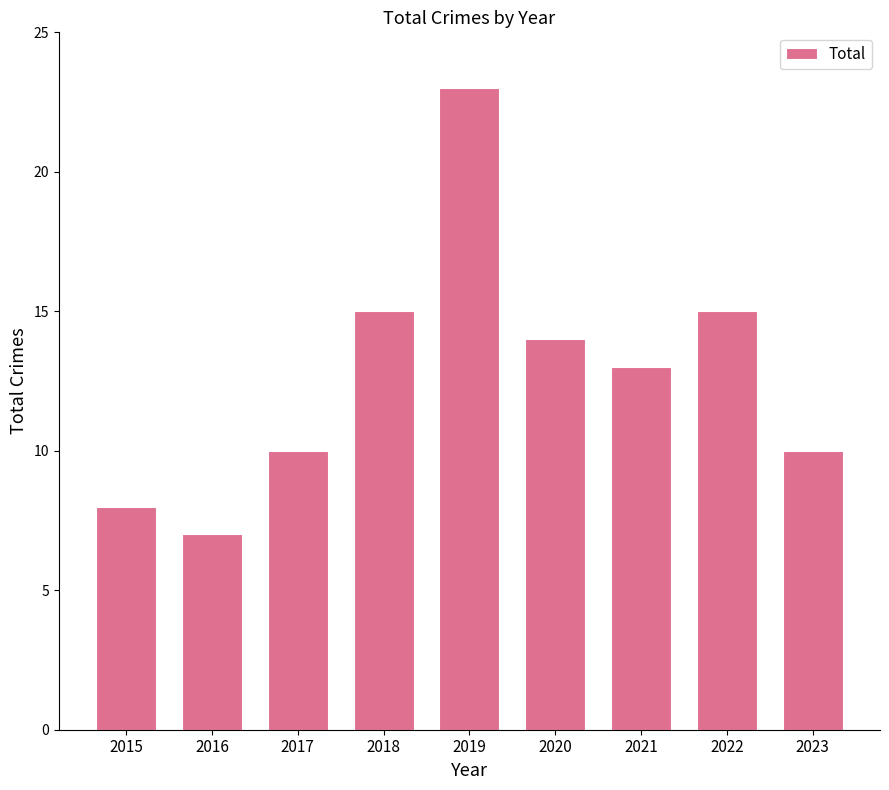

Are the bars horizontal?

No